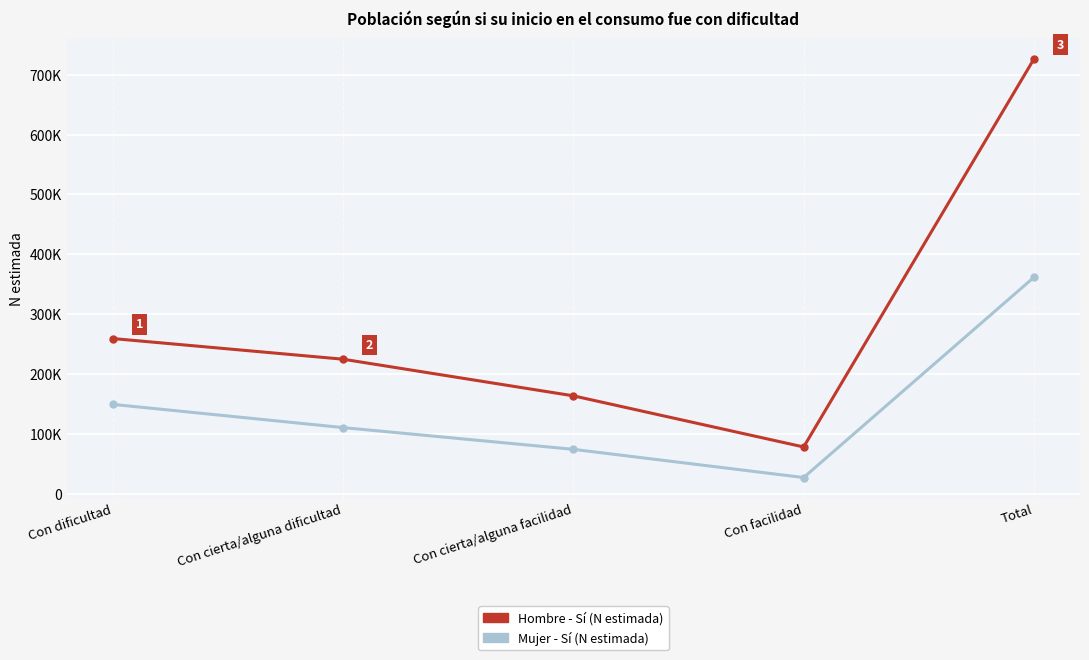

True or false: Hombre - Sí (N estimada) and Mujer - Sí (N estimada) intersect in this chart.

False